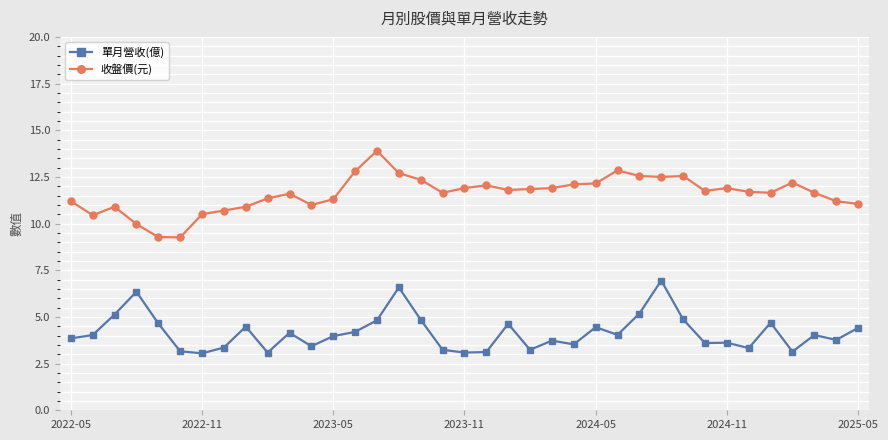

True or false: 收盤價(元) has more than 2 points higher than both neighbors.

True